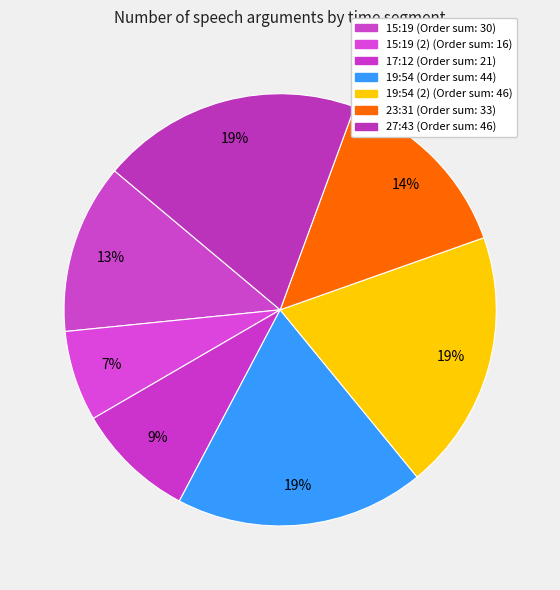

How many segments does this pie chart have?

7